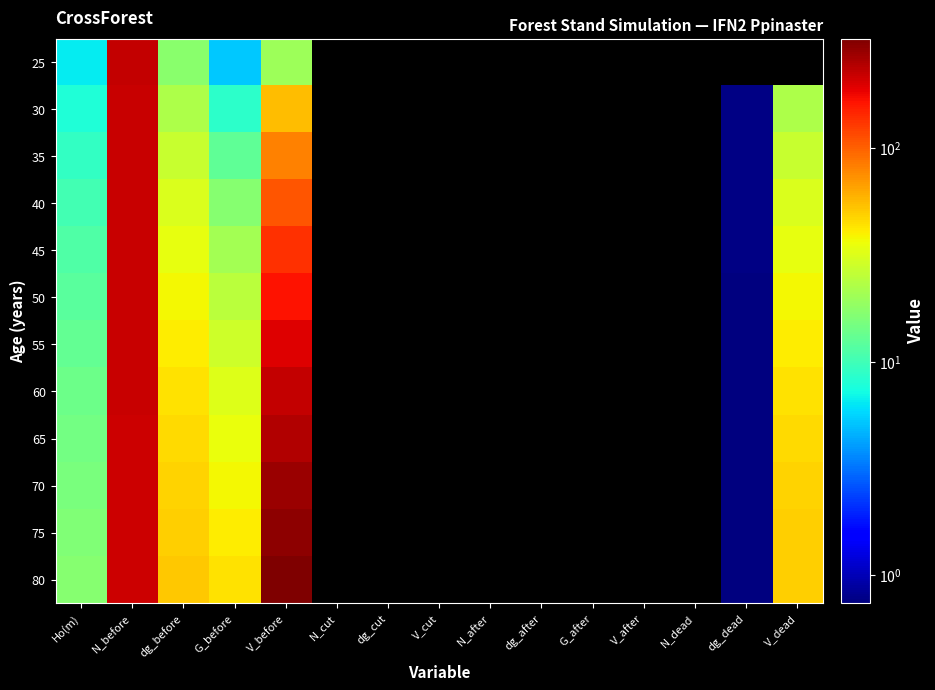

What is the maximum value shown in the chart?

324.8